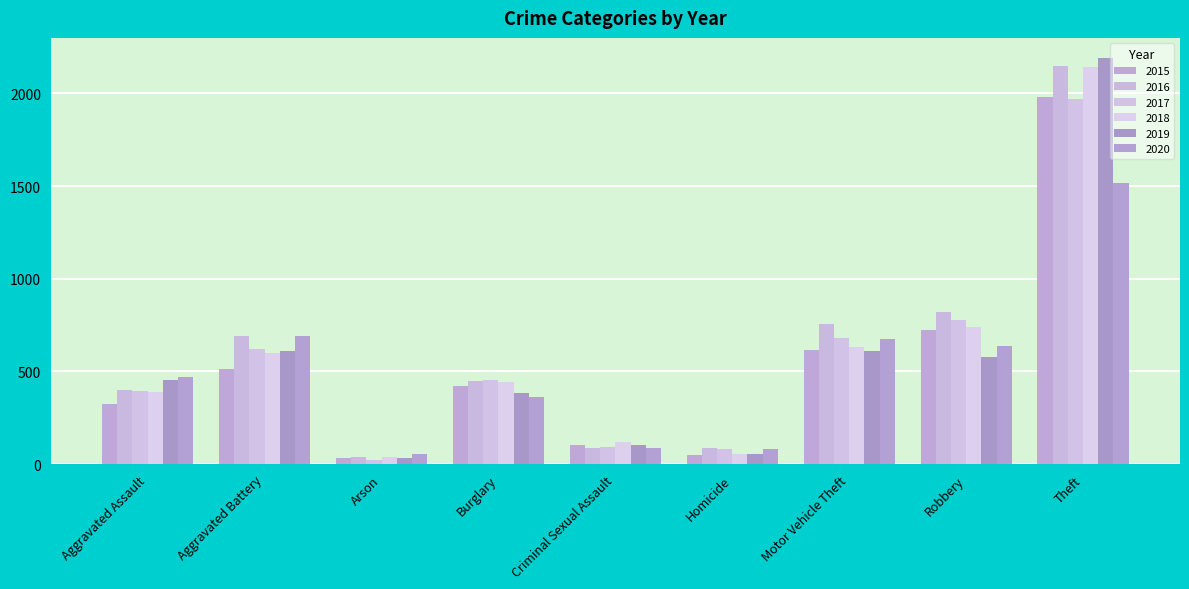

At which category does the chart reach its minimum across all series?

Arson